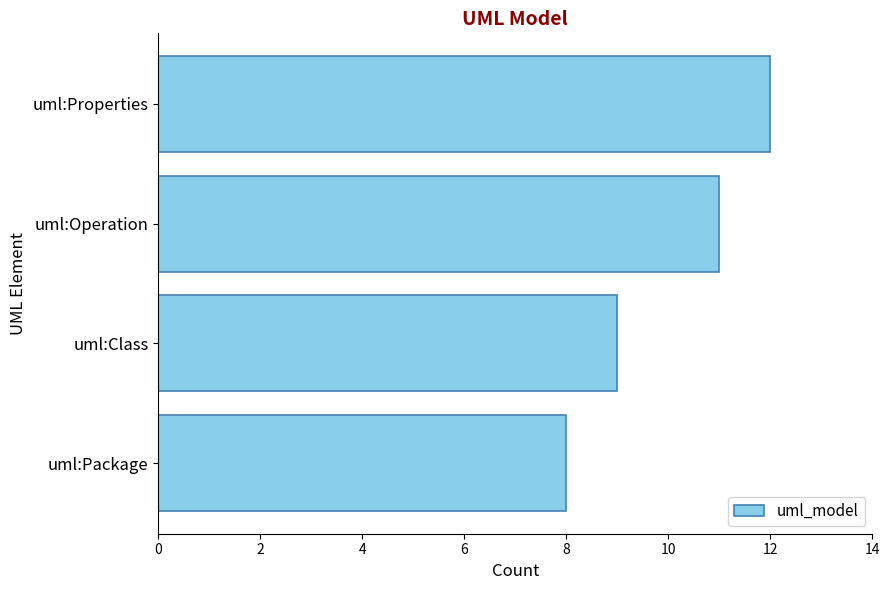

Which has a higher value, uml:Properties or uml:Package?

uml:Properties